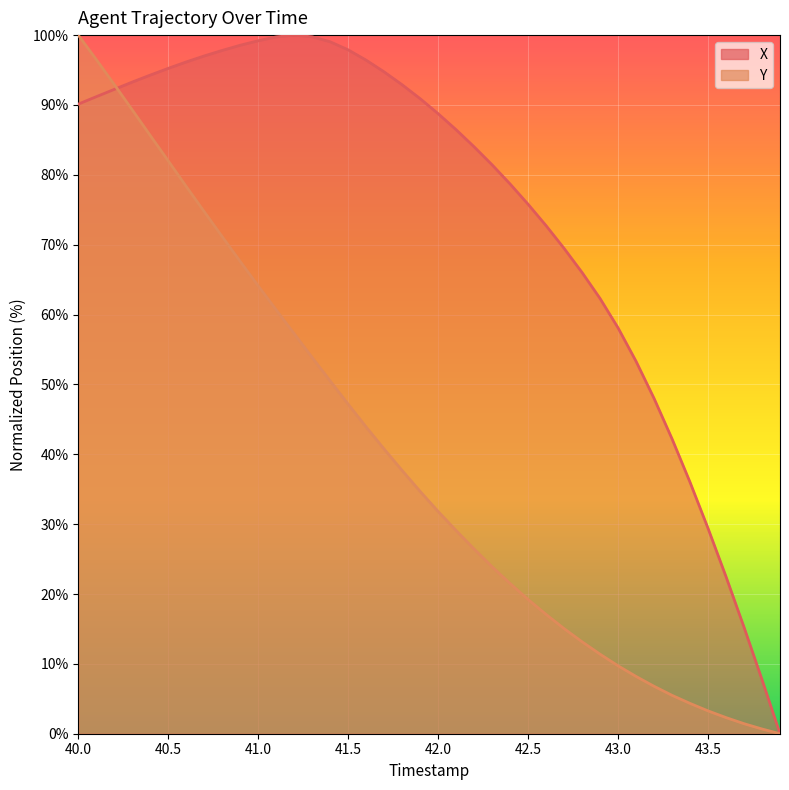

List the series in order of their overall mean, lowest first.

Y, X